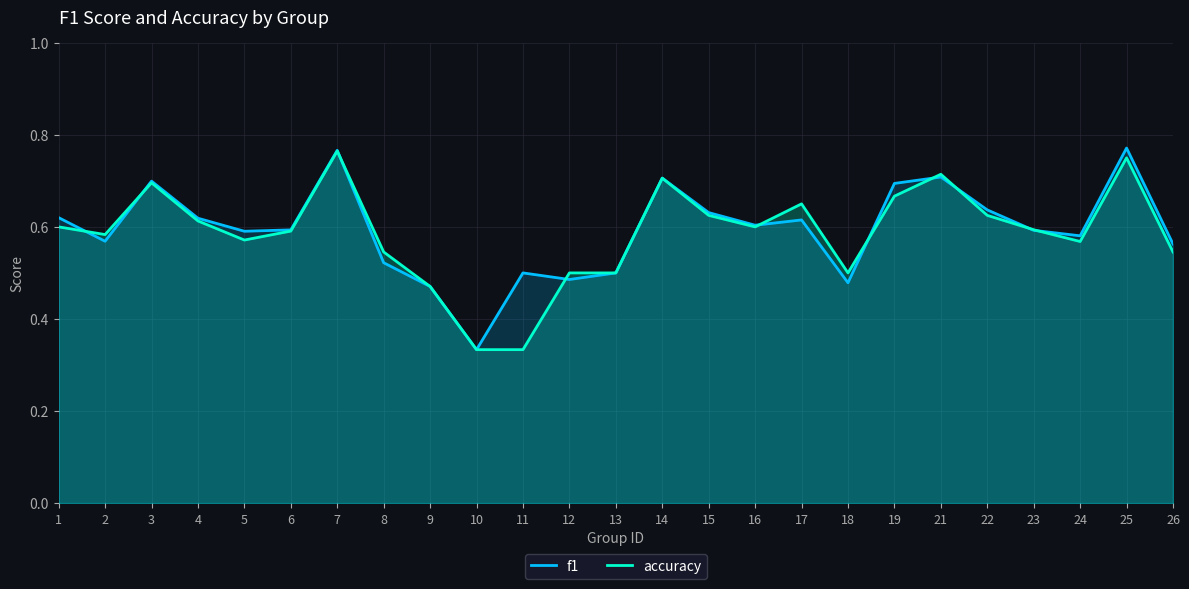

Which series has the largest range (max minus min)?

f1